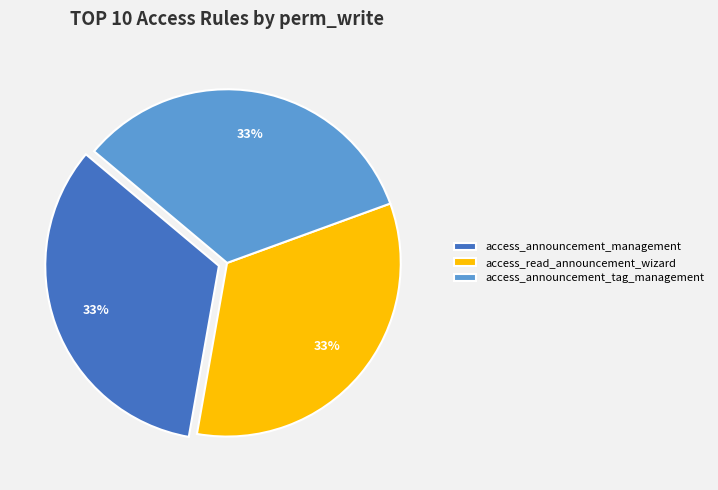

Is there any slice that represents more than half of the pie?

No